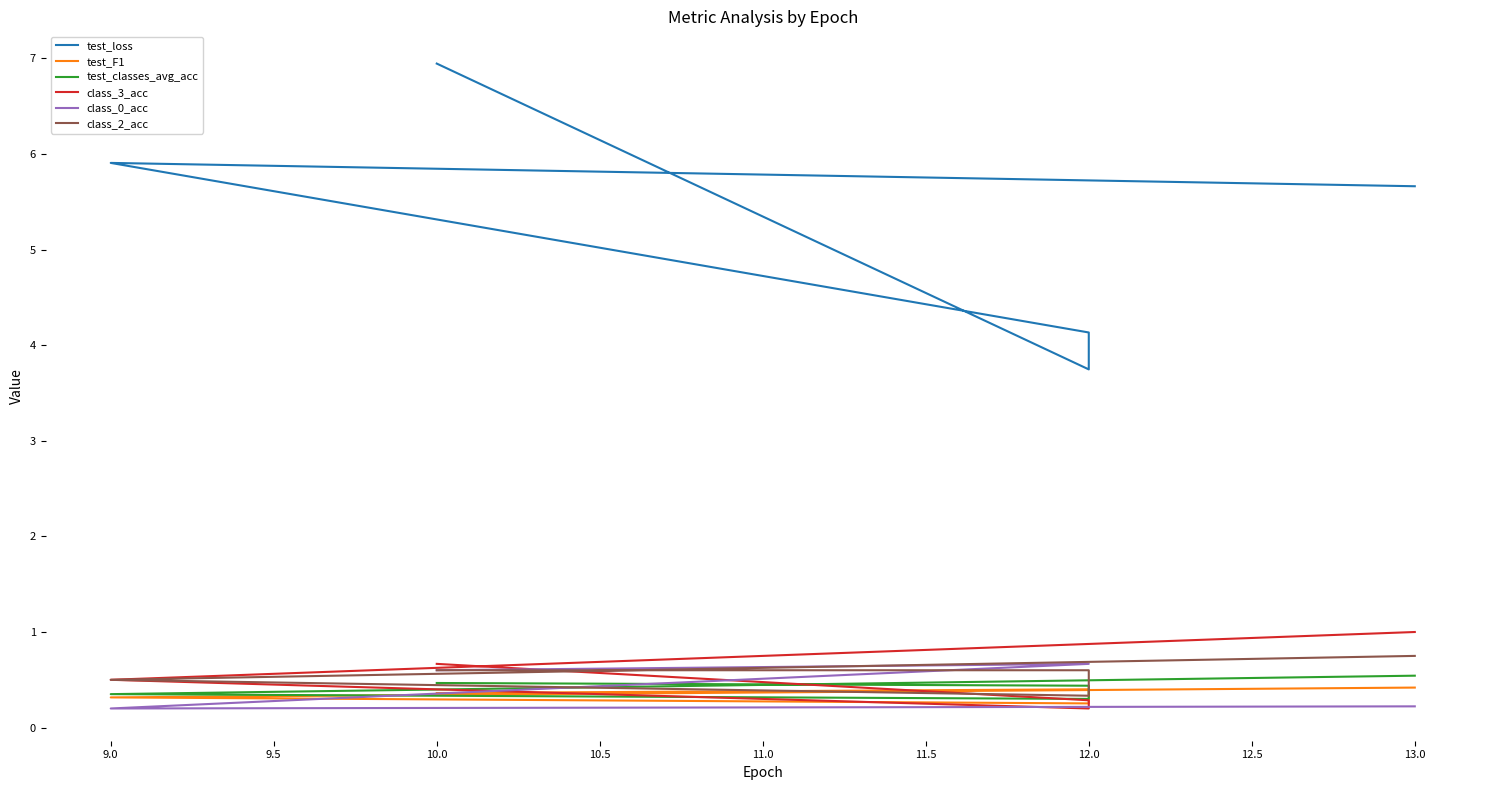

After their last crossing, which series has the higher values: test_F1 or class_3_acc?

class_3_acc